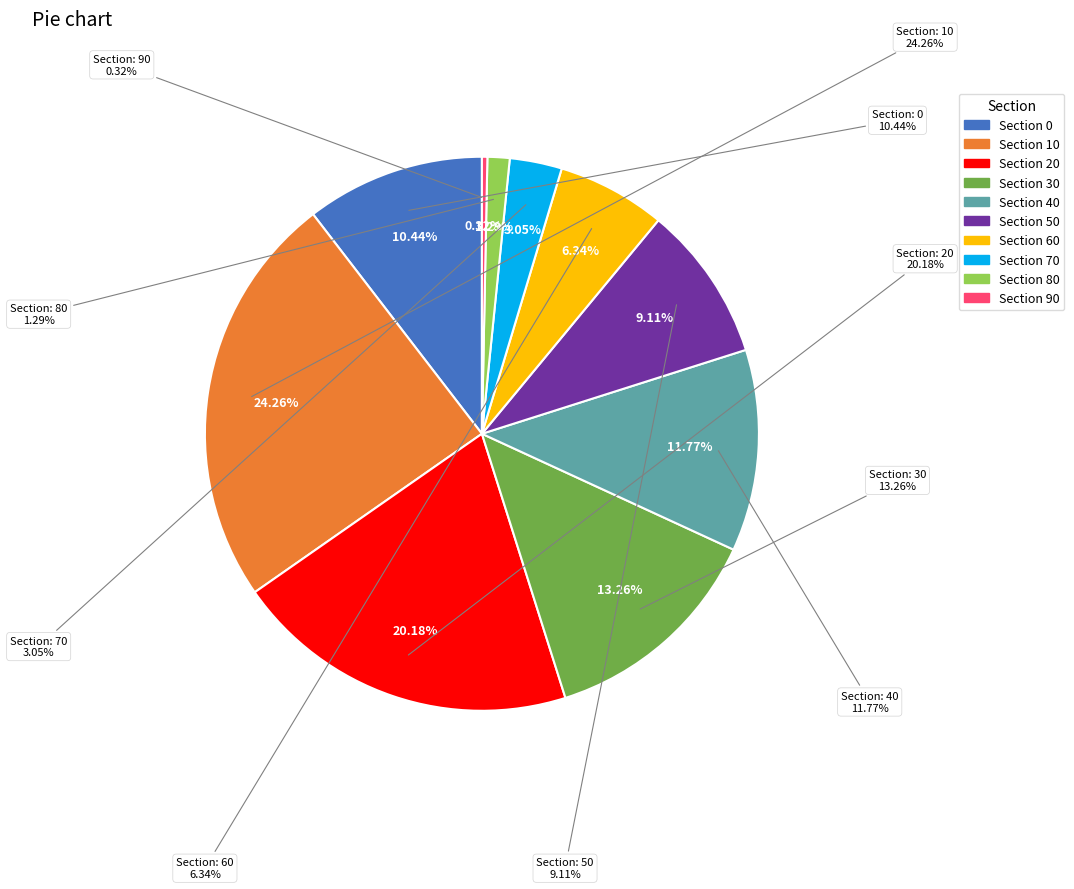

What percentage is the 0 slice, to the nearest percent?

10%